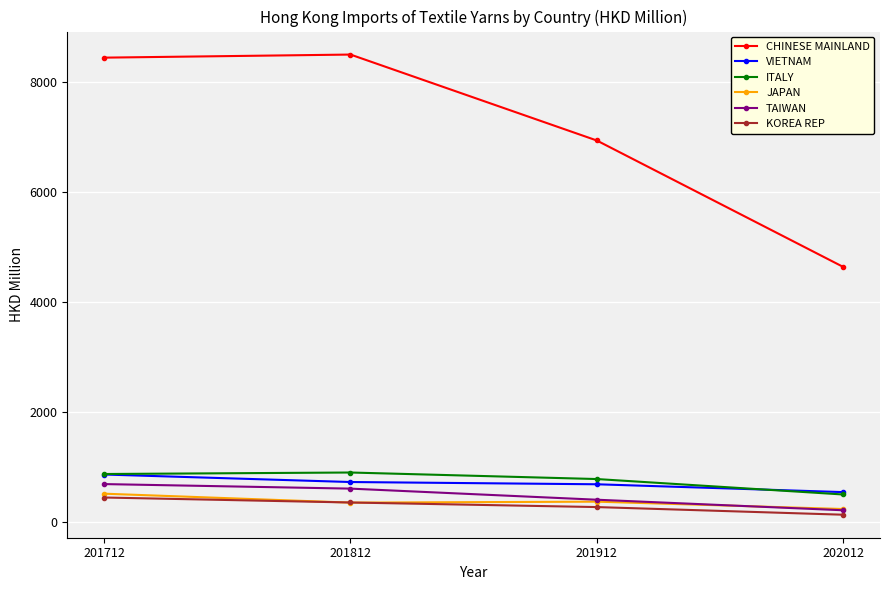

What is the smallest value displayed?

130.9